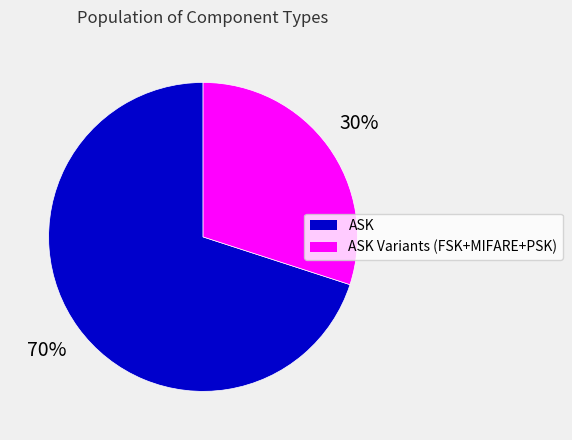

Does any single category account for the majority?

Yes